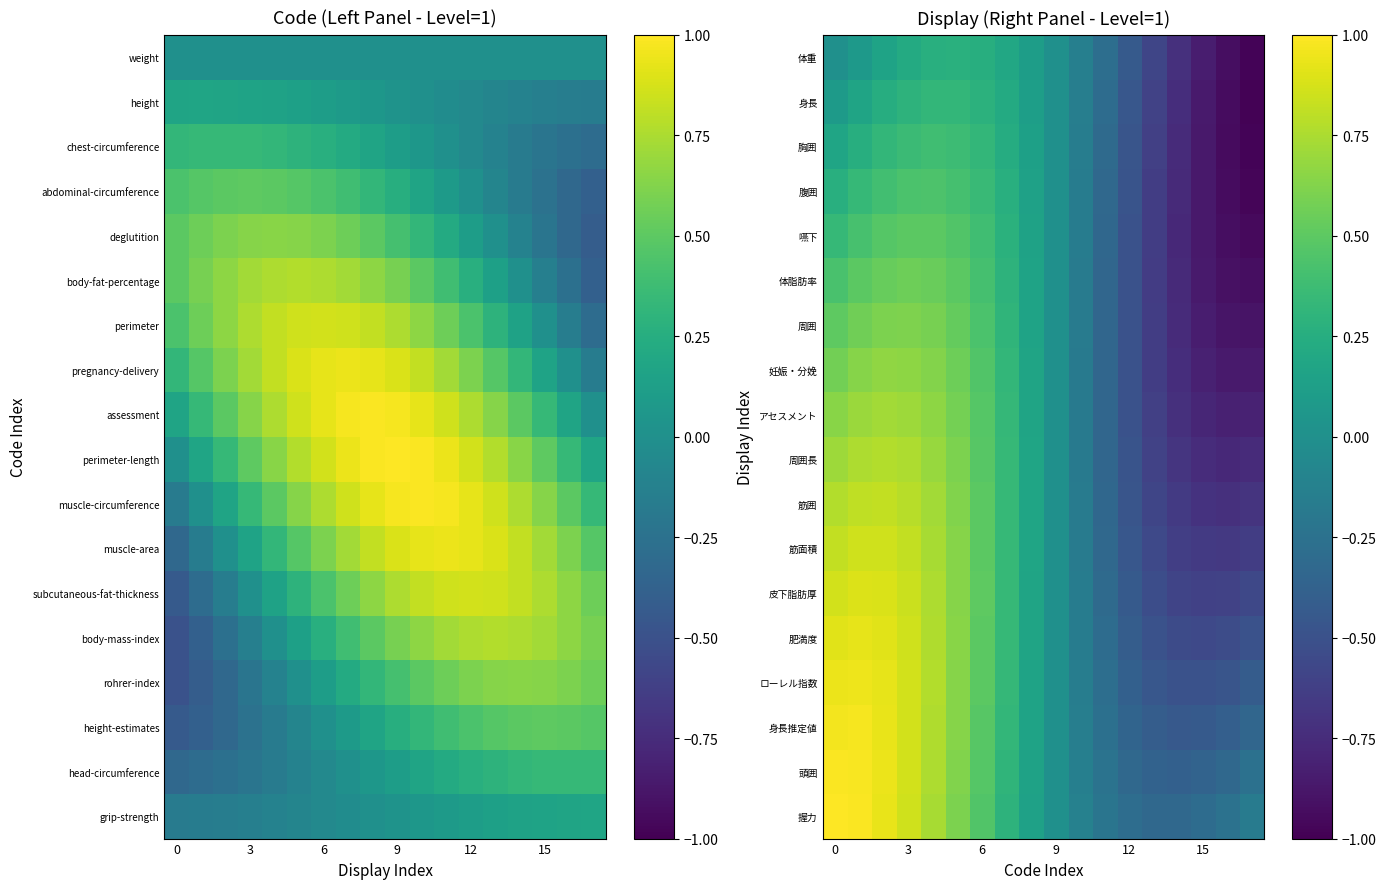

How many values in the row_12 series are below 0?

8